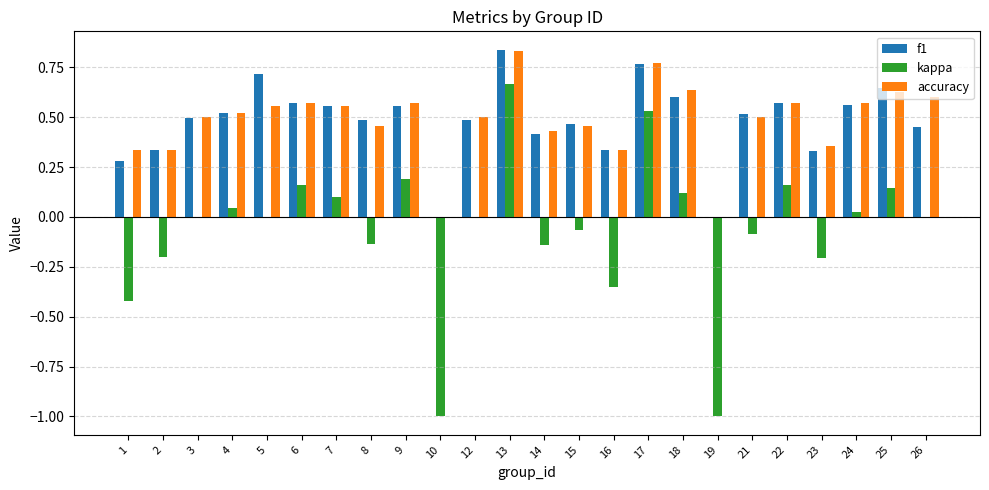

The f1 series shows 0.1 at 23. True or false?

False